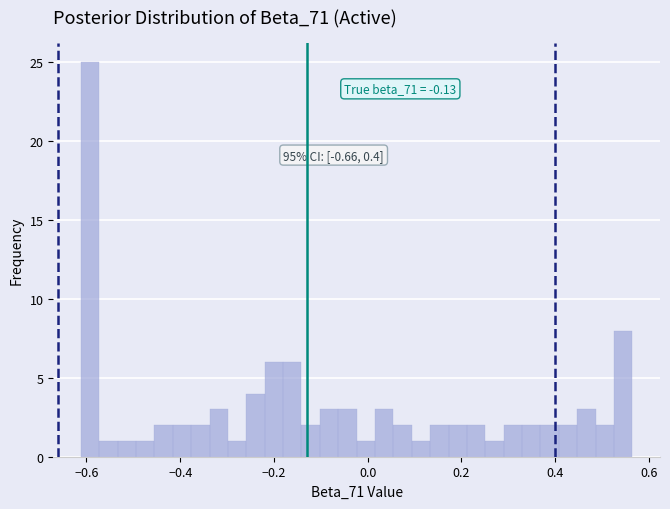

Around what value on the x-axis is the tallest bar? Give the approximate position of its centre, as read against the axis.

-0.60